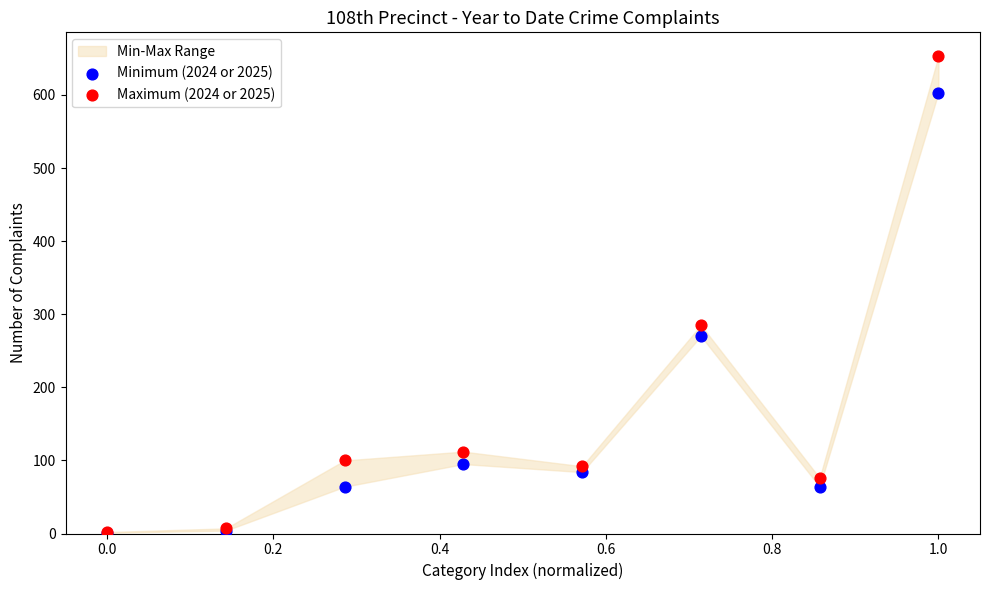

Across all series, what Y value is closest to 327?

285